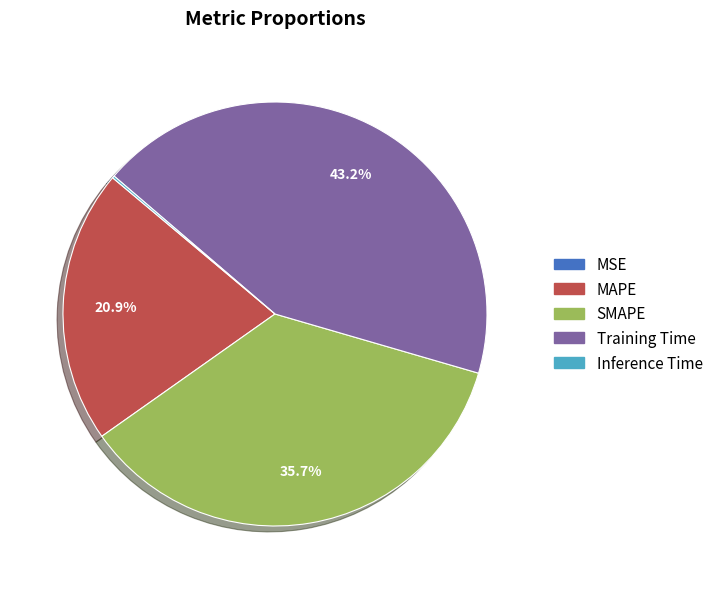

Combined, do MAPE and Training Time account for over 50%?

Yes